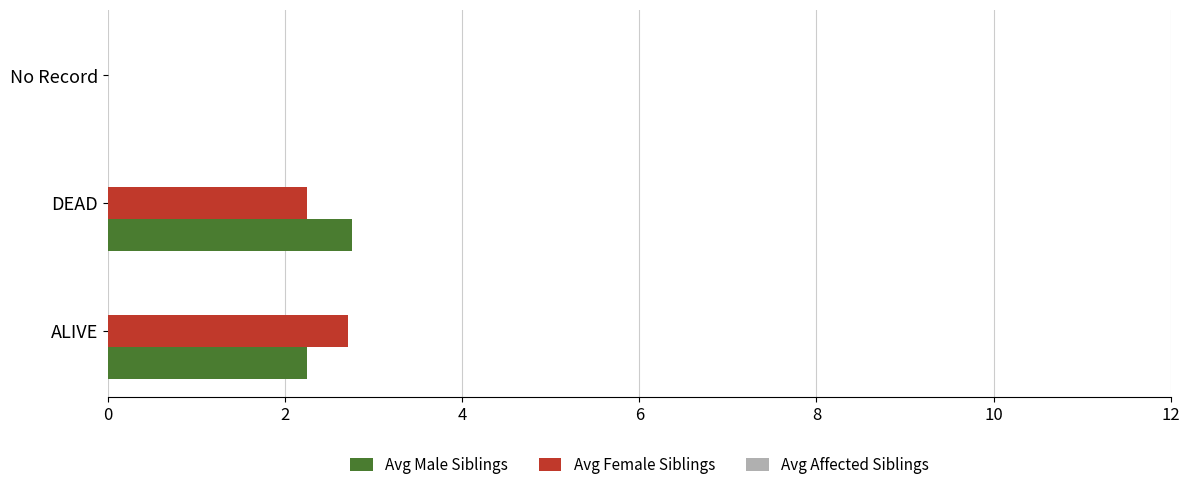

Which series changed the most between ALIVE and No Record?

Avg Female Siblings